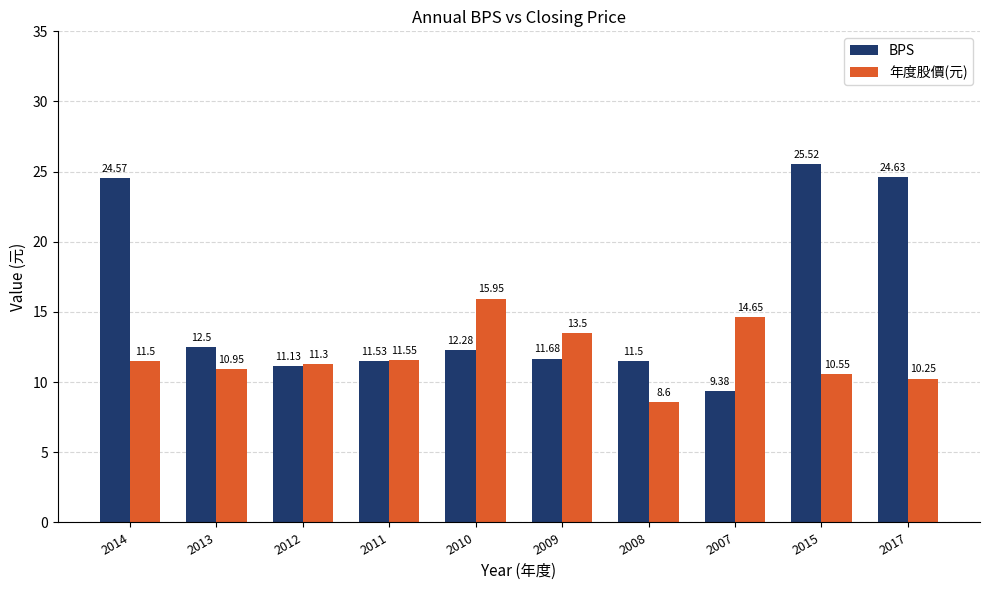

Which series has the widest spread of values?

BPS